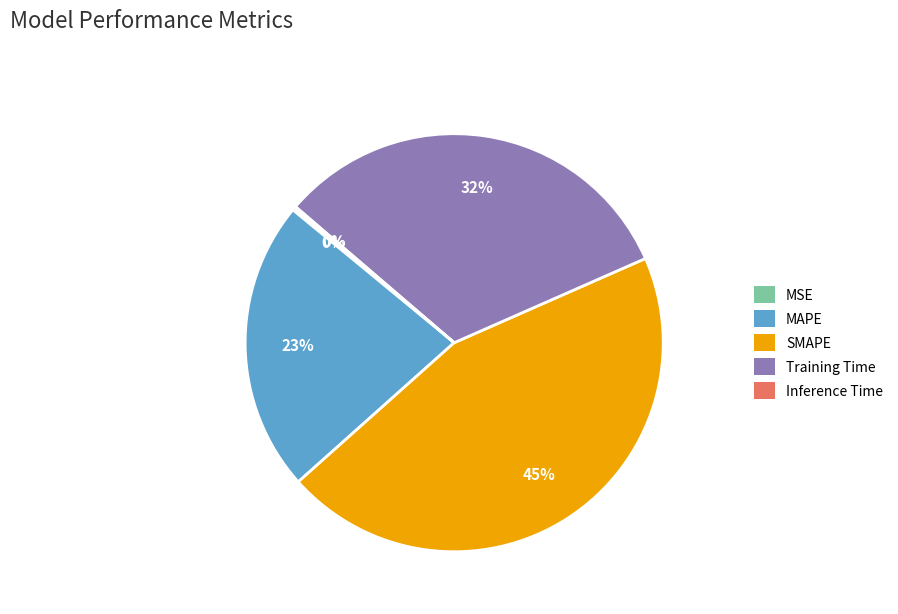

The MAPE slice represents 23% of the pie. True or false?

True